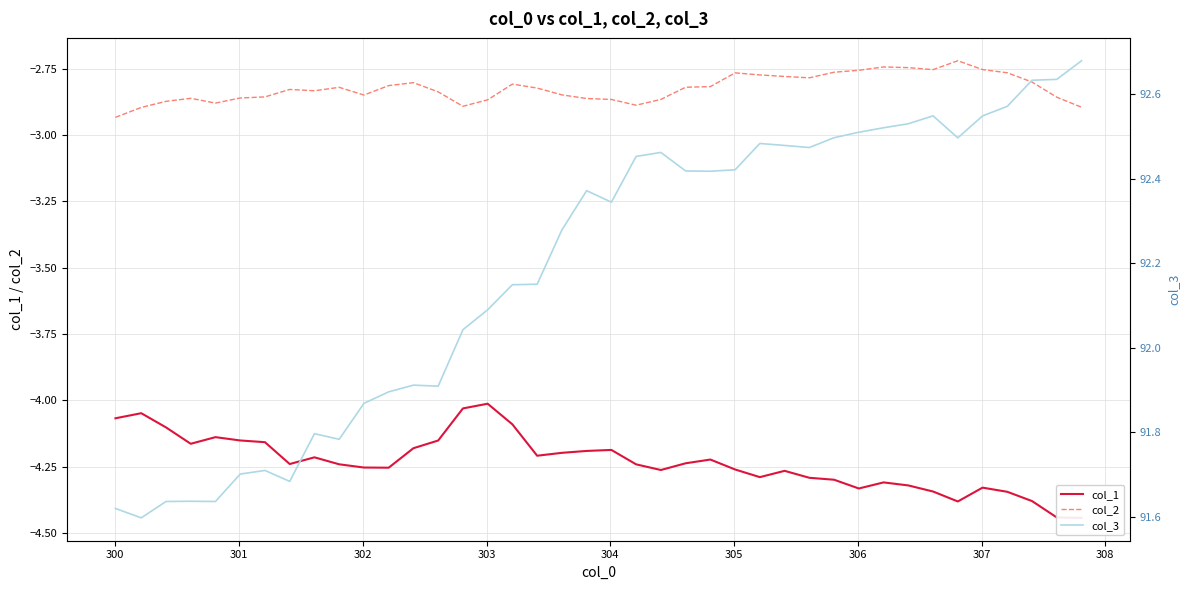

Reading left to right, transcribe all the data shown in this chart.

col_1: -4.1	-4.0	-4.1	-4.2	-4.1	-4.2	-4.2	-4.2	-4.2	-4.2	-4.3	-4.3	-4.2	-4.2	-4.0	-4.0	-4.1	-4.2	-4.2	-4.2	-4.2	-4.2	-4.3	-4.2	-4.2	-4.3	-4.3	-4.3	-4.3	-4.3	-4.3	-4.3	-4.3	-4.3	-4.4	-4.3	-4.3	-4.4	-4.4	-4.4
col_2: -2.9	-2.9	-2.9	-2.9	-2.9	-2.9	-2.9	-2.8	-2.8	-2.8	-2.8	-2.8	-2.8	-2.8	-2.9	-2.9	-2.8	-2.8	-2.8	-2.9	-2.9	-2.9	-2.9	-2.8	-2.8	-2.8	-2.8	-2.8	-2.8	-2.8	-2.8	-2.7	-2.7	-2.8	-2.7	-2.8	-2.8	-2.8	-2.9	-2.9
col_3: 91.6	91.6	91.6	91.6	91.6	91.7	91.7	91.7	91.8	91.8	91.9	91.9	91.9	91.9	92.0	92.1	92.1	92.2	92.3	92.4	92.3	92.5	92.5	92.4	92.4	92.4	92.5	92.5	92.5	92.5	92.5	92.5	92.5	92.5	92.5	92.5	92.6	92.6	92.6	92.7